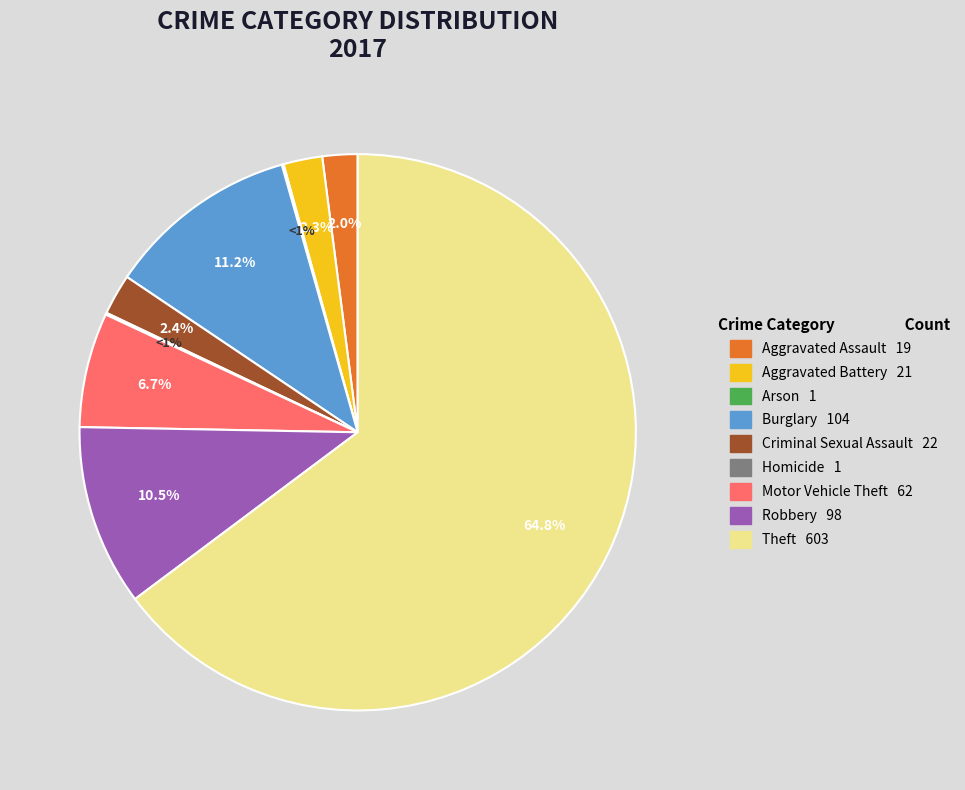

Does any single category account for the majority?

Yes